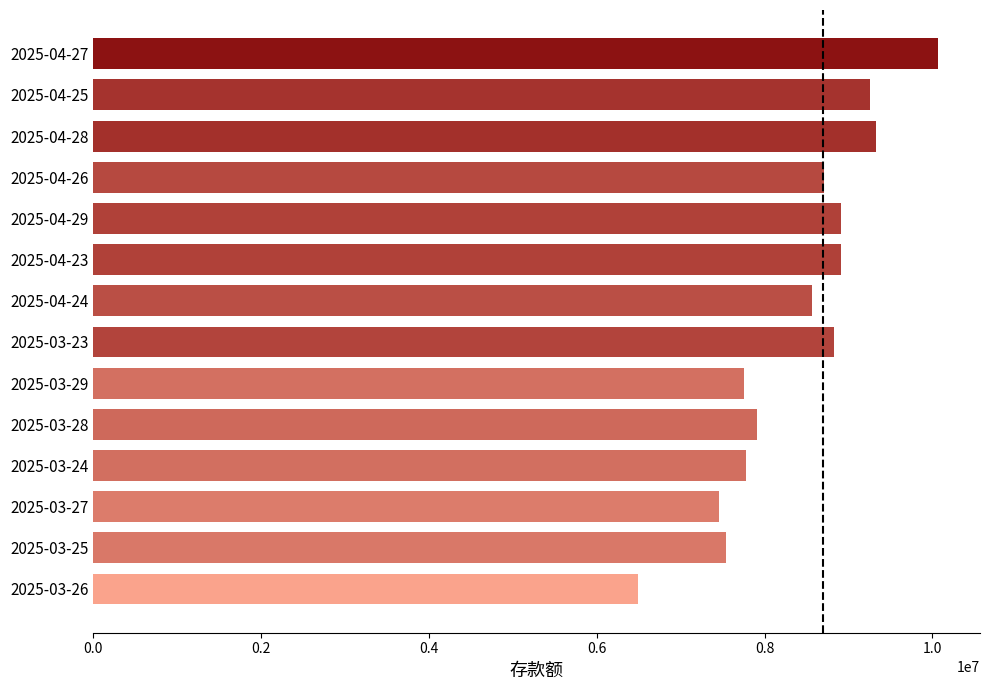

Is it true that the value at 2025-04-25 is 5072200.0?

False